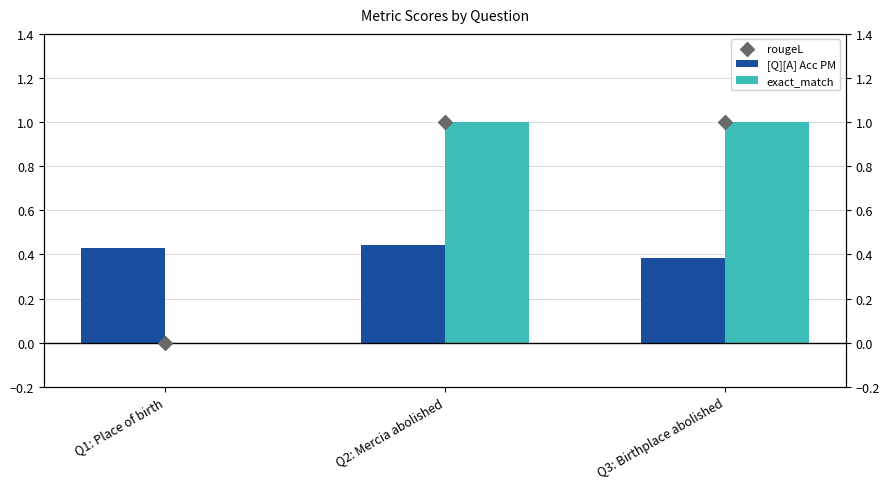

At which category is the sum across all series the highest?

Q2: Mercia abolished